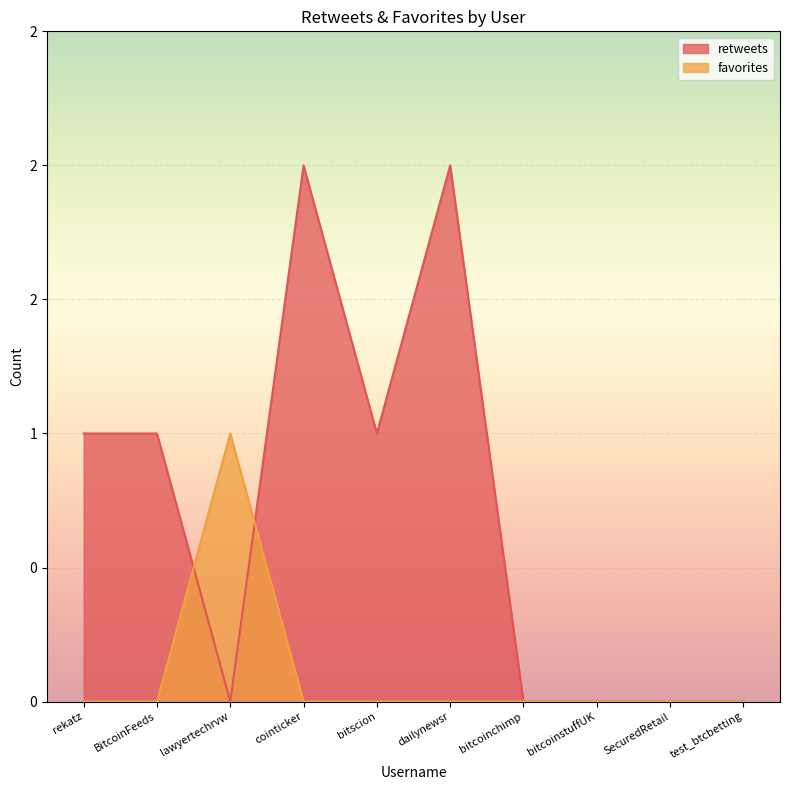

Reading left to right, list all the values displayed in this chart.

retweets: rekatz=1	BitcoinFeeds=1	lawyertechrvw=0	cointicker=2	bitscion=1	dailynewsr=2	bitcoinchimp=0	bitcoinstuffUK=0	SecuredRetail=0	test_btcbetting=0
favorites: rekatz=0	BitcoinFeeds=0	lawyertechrvw=1	cointicker=0	bitscion=0	dailynewsr=0	bitcoinchimp=0	bitcoinstuffUK=0	SecuredRetail=0	test_btcbetting=0